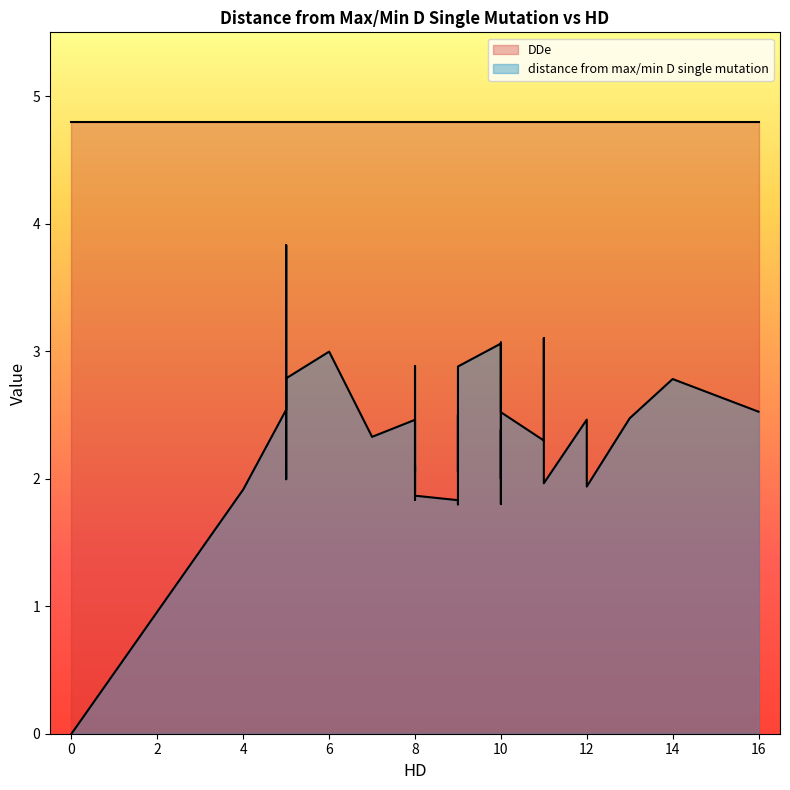

What is the minimum value for DDe?

4.8